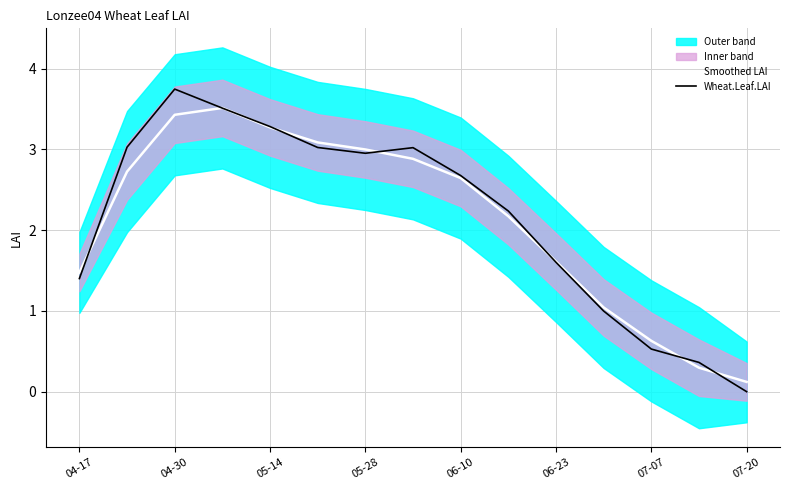

Between which two adjacent categories do Smoothed LAI and Wheat.Leaf.LAI first intersect?

04-17 and 04-30